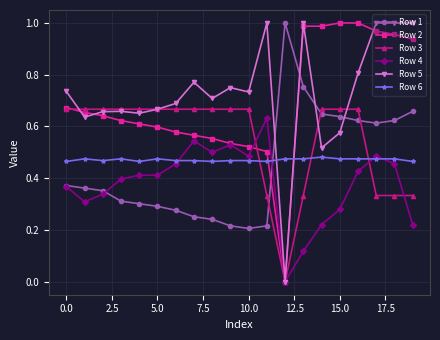

True or false: Row 1 has more than 0 interior local peaks.

True